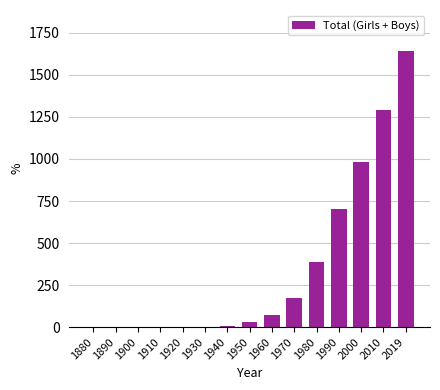

Is it true that the value at 2019 is 422?

False